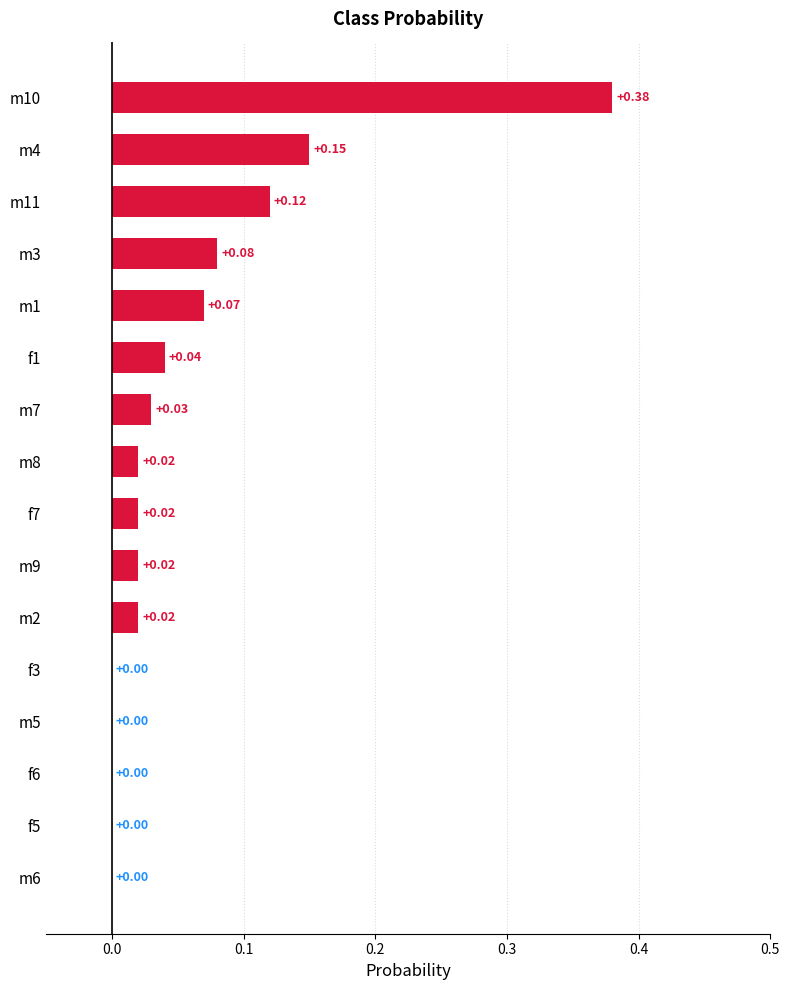

Which has a higher value, m2 or m11?

m11